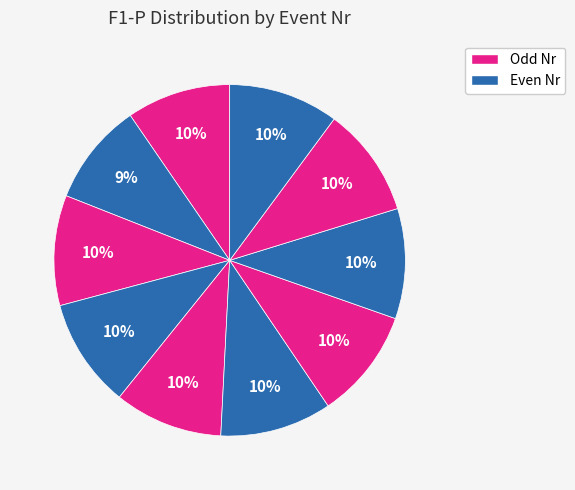

How many slices are in this pie chart?

10